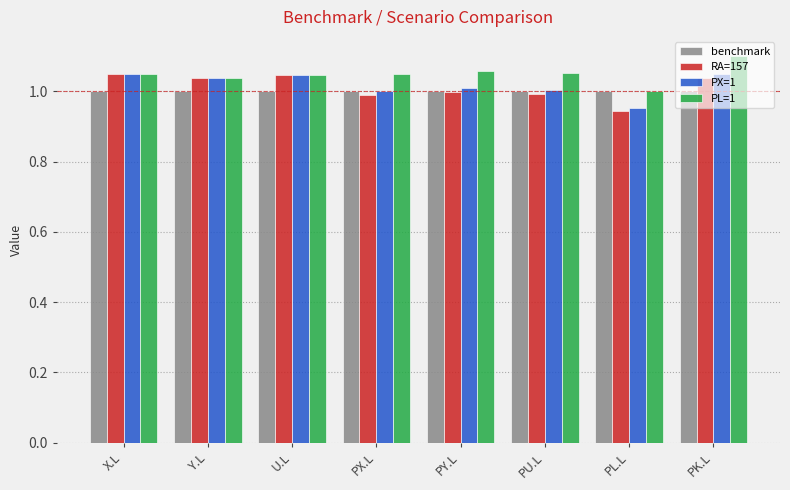

Between X.L and PL.L, which series saw the biggest shift?

RA=157